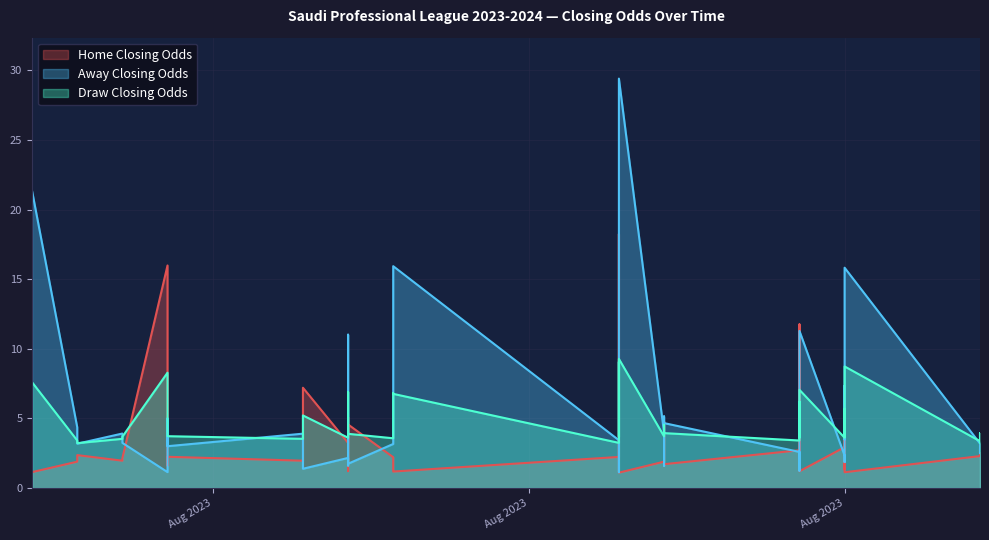

At which category is the sum across all series the highest?

2023-08-24